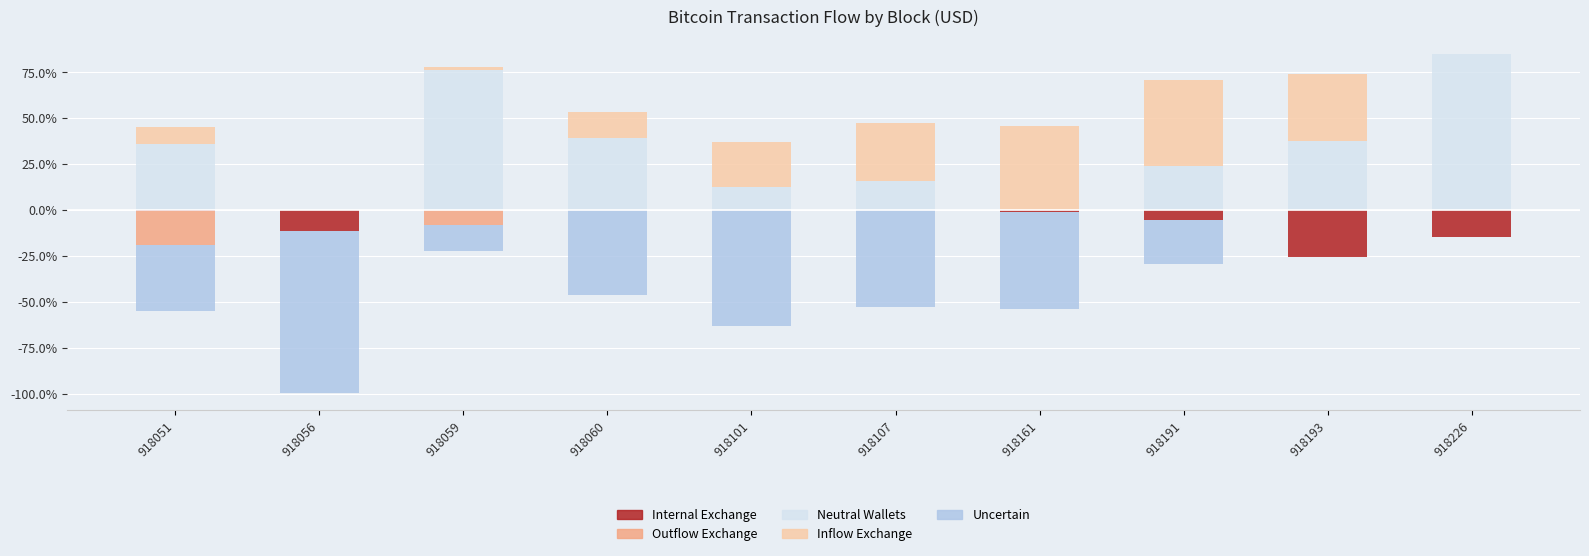

Is it true that internal_exchange equals -1.1 at 918161?

True